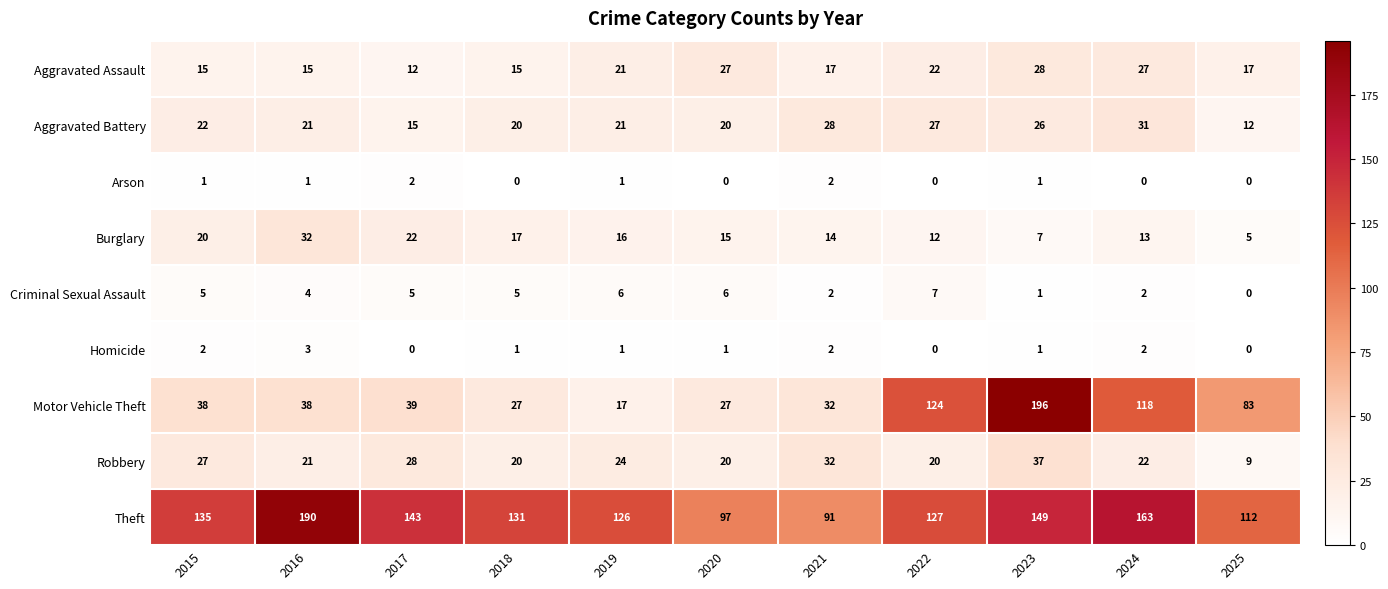

What is the difference between the highest and lowest values at 2024?

163